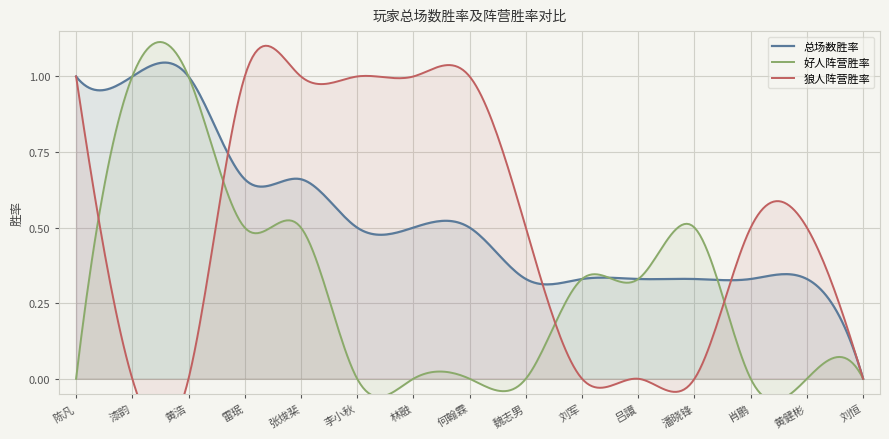

Reading left to right, extract all data points from this chart.

总场数胜率: 总场数胜率=1.0	好人阵营胜率=1.0	狼人阵营胜率=1.0	3=0.7	4=0.7	5=0.5	6=0.5	7=0.5	8=0.3	9=0.3	10=0.3	11=0.3	12=0.3	13=0.3	14=0.0
好人阵营胜率: 总场数胜率=0.0	好人阵营胜率=1.0	狼人阵营胜率=1.0	3=0.5	4=0.5	5=0.0	6=0.0	7=0.0	8=0.0	9=0.3	10=0.3	11=0.5	12=0.0	13=0.0	14=0.0
狼人阵营胜率: 总场数胜率=1.0	好人阵营胜率=0.0	狼人阵营胜率=0.0	3=1.0	4=1.0	5=1.0	6=1.0	7=1.0	8=0.5	9=0.0	10=0.0	11=0.0	12=0.5	13=0.5	14=0.0